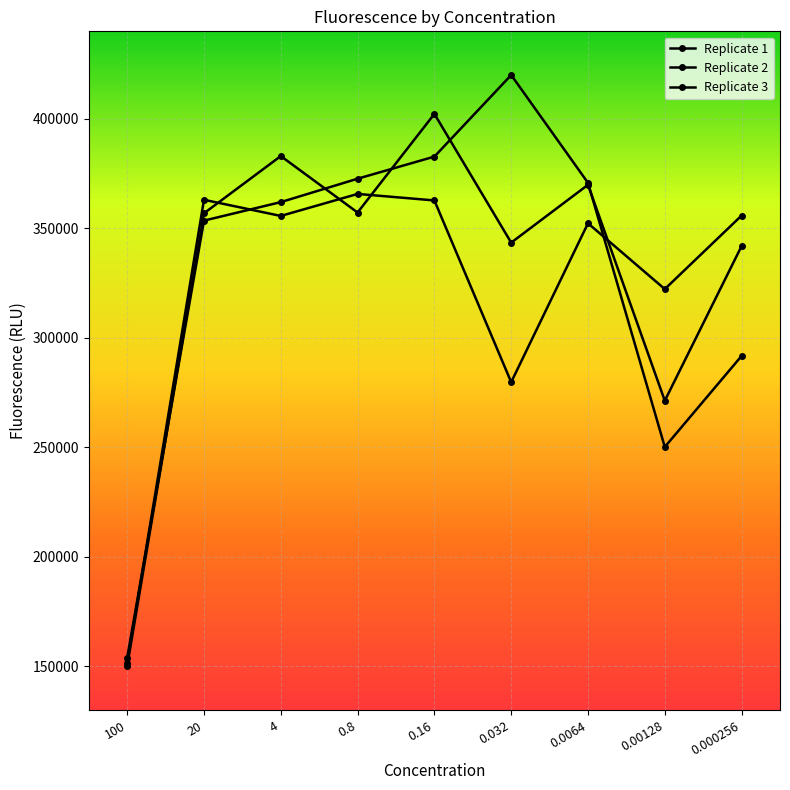

At how many categories does at least one series exceed 332078?

7